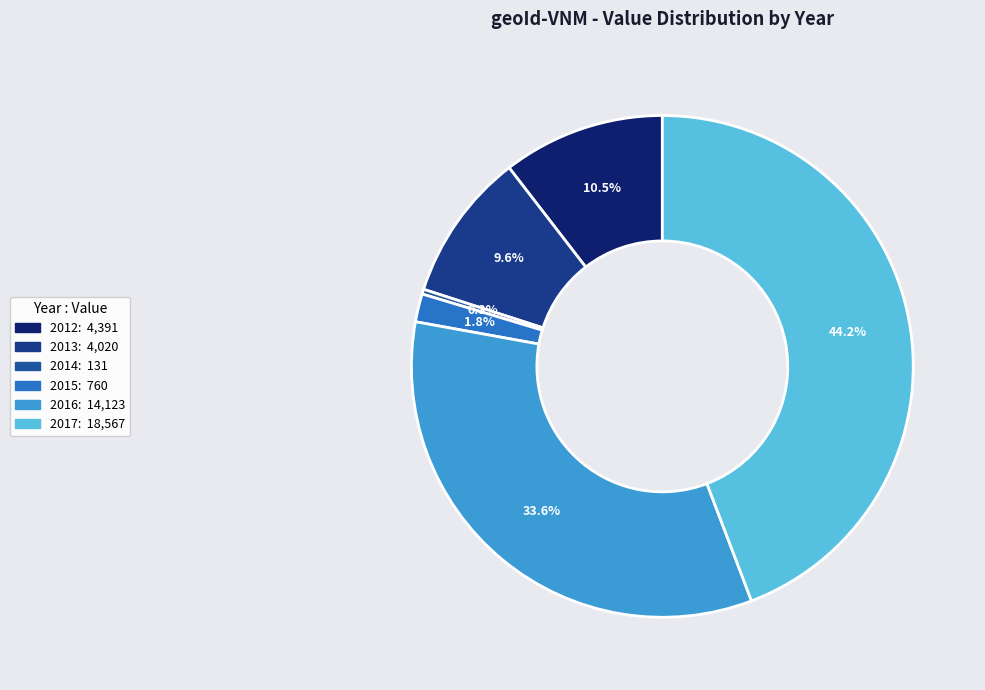

Between 2016 and 2012, which is larger?

2016